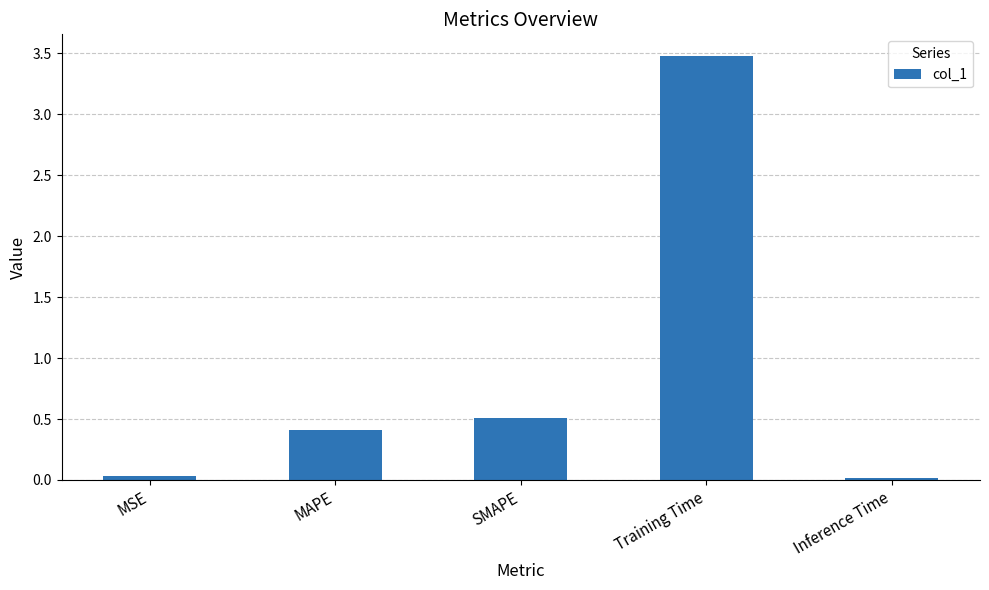

What is the sum of the values at Training Time and MAPE?

3.9